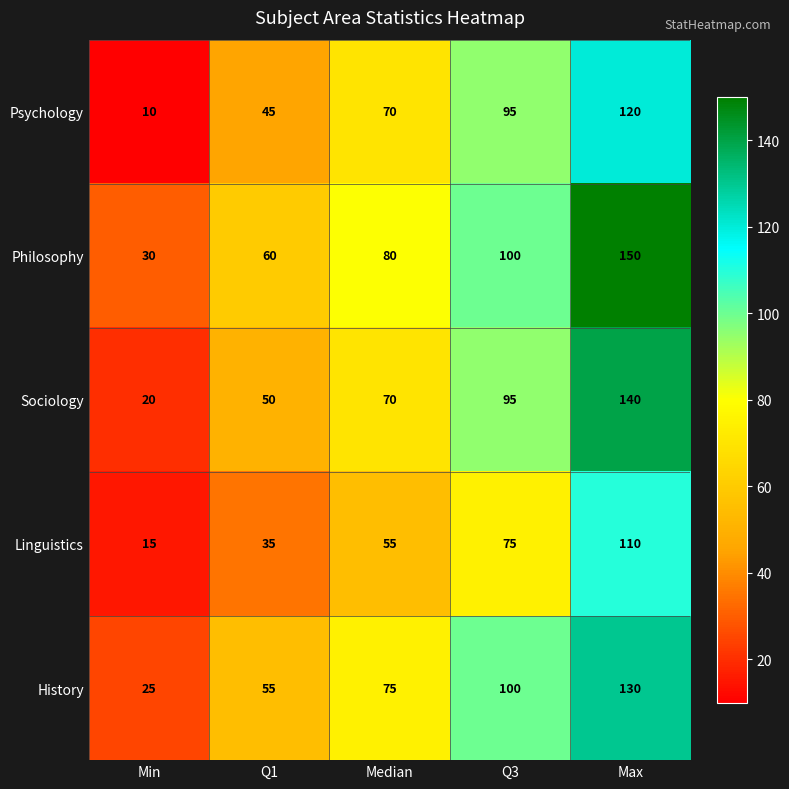

What is the difference between the Philosophy values at Q3 and Max?

50